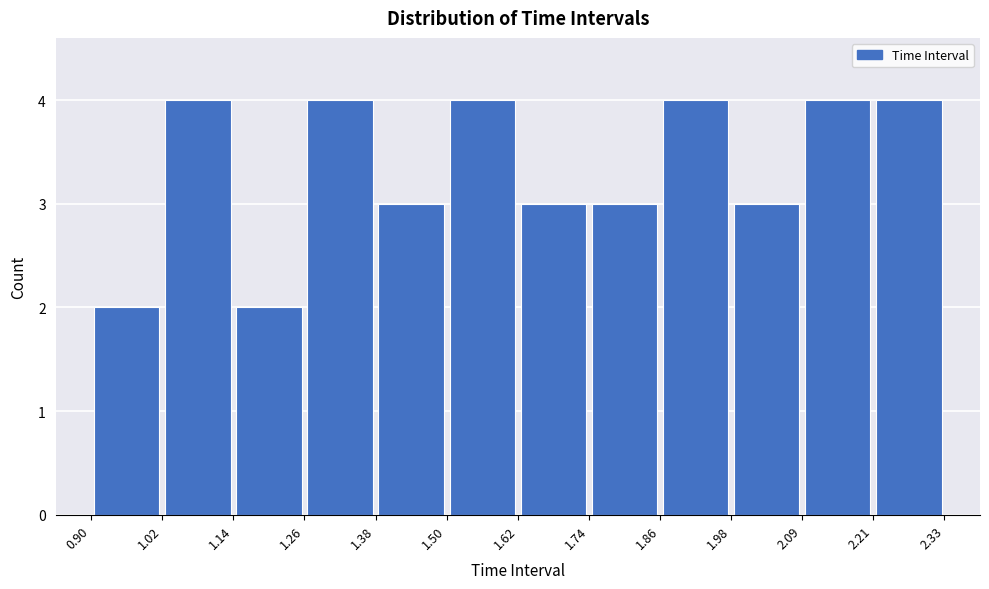

Reading left to right, transcribe this chart: for each bar, give the range it covers on the x-axis and its height. The values are not printed on the chart, so give them approximately, as read against the axis.

0.90 to 1.02: 2
1.02 to 1.14: 4
1.14 to 1.26: 2
1.26 to 1.38: 4
1.38 to 1.50: 3
1.50 to 1.62: 4
1.62 to 1.74: 3
1.74 to 1.86: 3
1.86 to 1.98: 4
1.98 to 2.09: 3
2.09 to 2.21: 4
2.21 to 2.33: 4